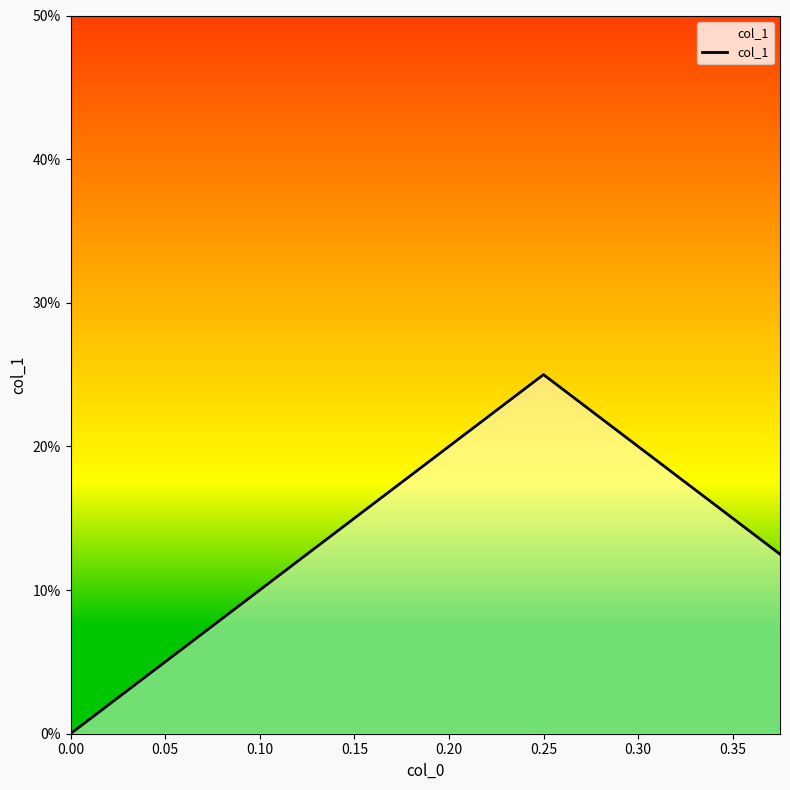

Does the chart display data point markers on the line(s)?

No